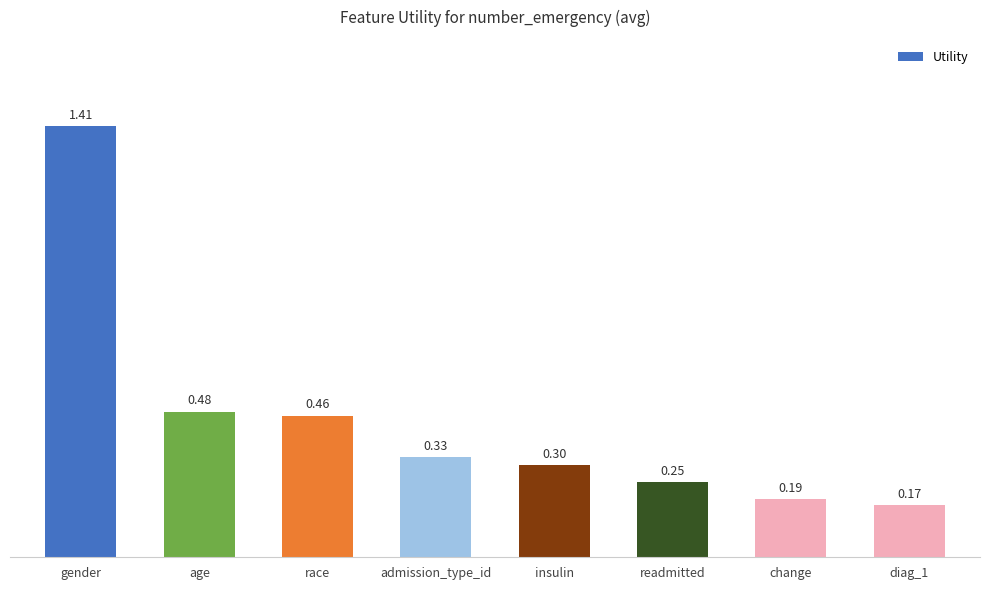

What is the label of the 4th bar from the right?

insulin